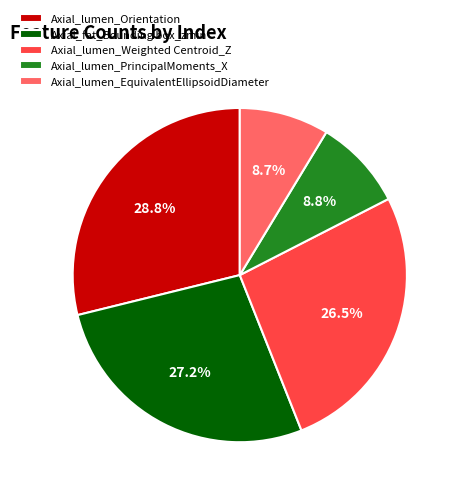

Which slice is the largest?

Axial_lumen_Orientation